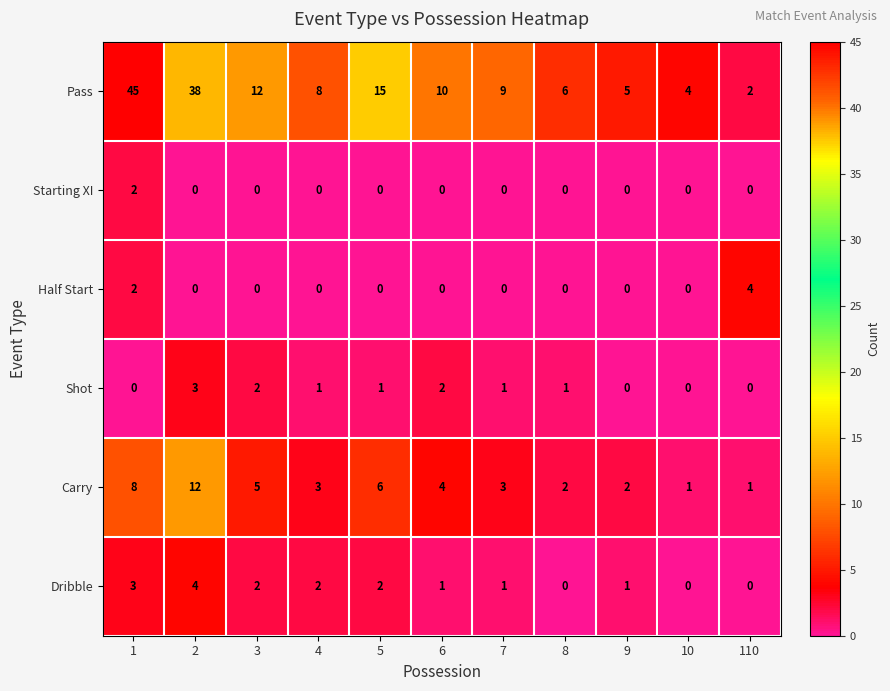

What is the difference between the maximum and minimum values in the Half Start series?

4